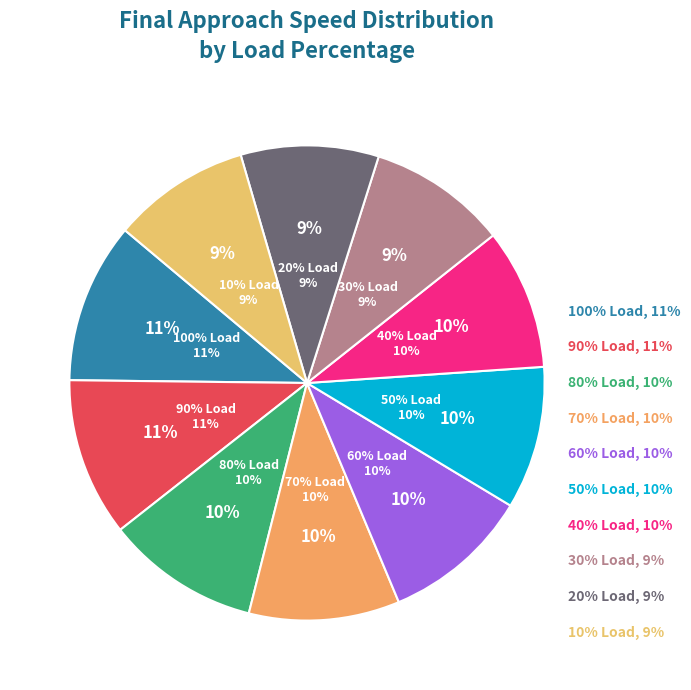

How many segments does this pie chart have?

10